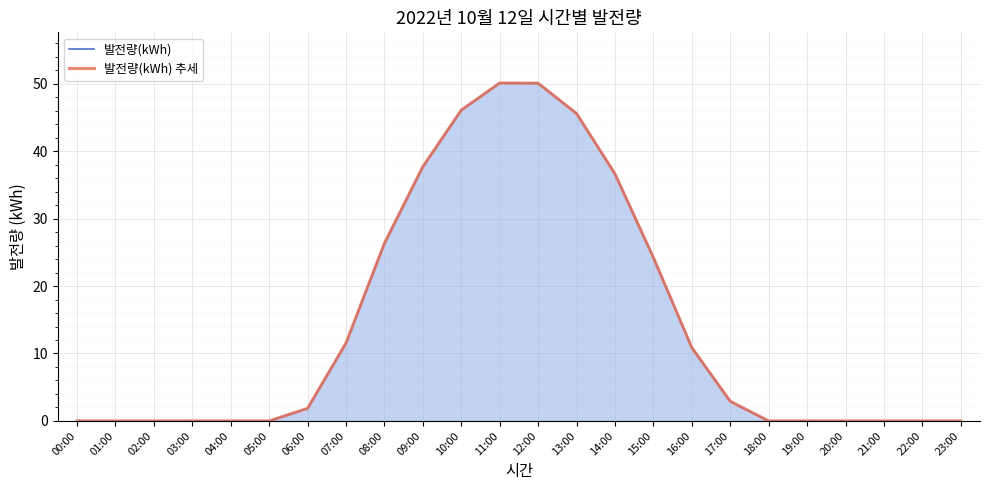

Is the value of 발전량(kWh) at 14:00 greater than the value of 발전량(kWh) 추세 at 00:00?

Yes